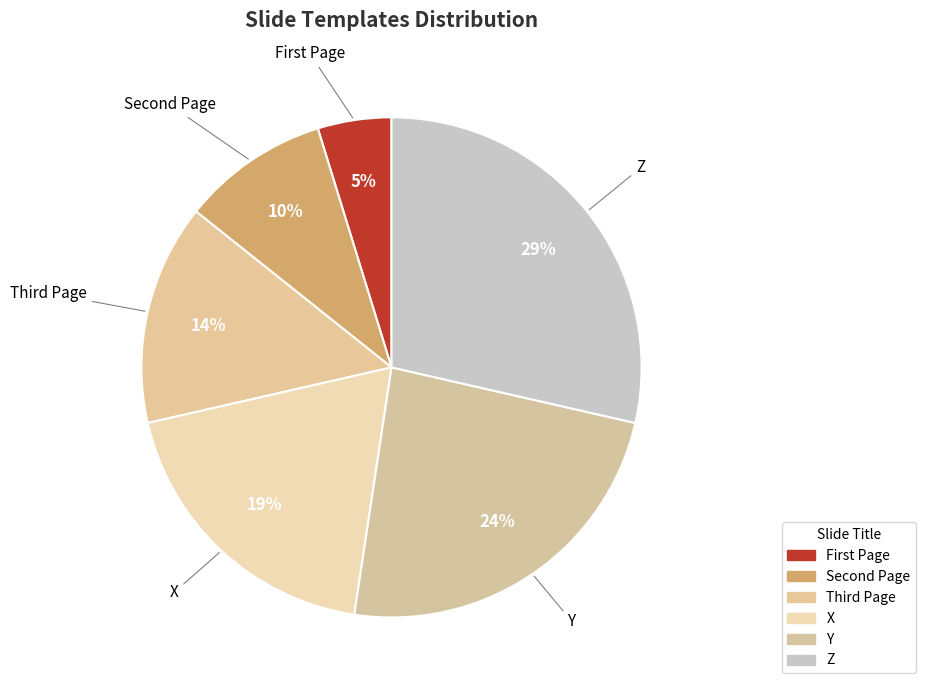

How many segments does this pie chart have?

6